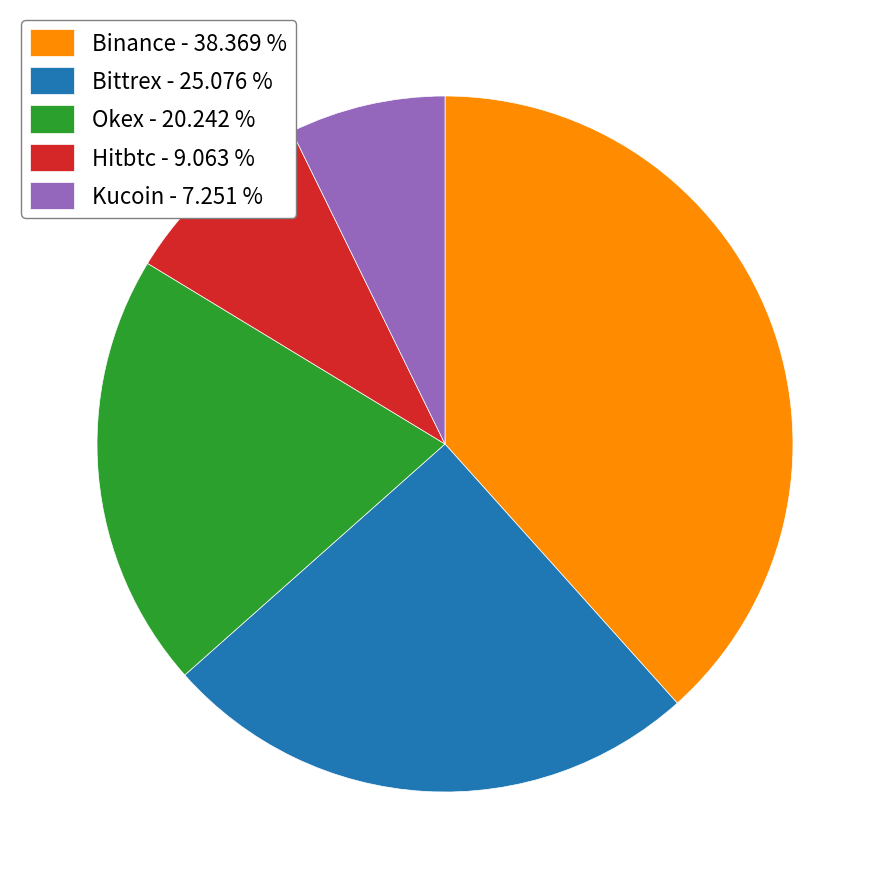

How many slices are in this pie chart?

5